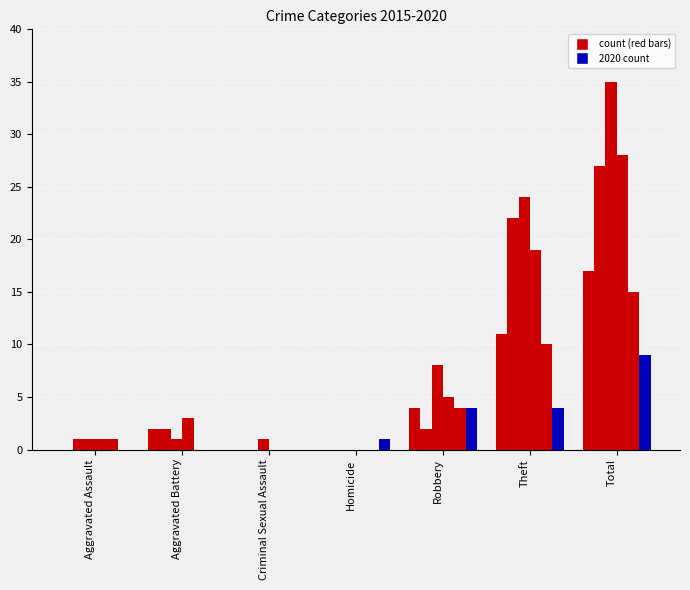

How many groups of bars are there?

7